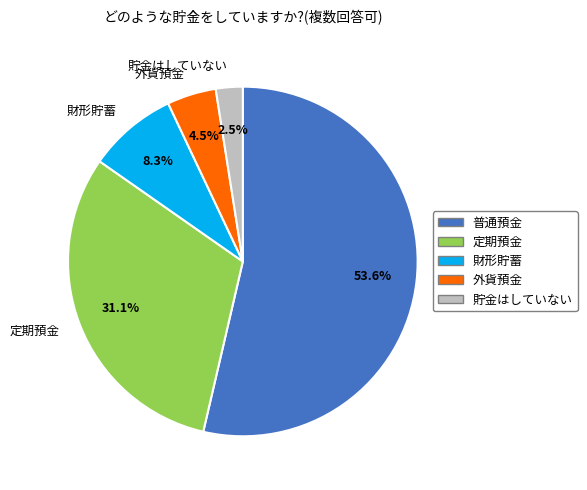

Does 財形貯蓄 represent more than half of the total?

No